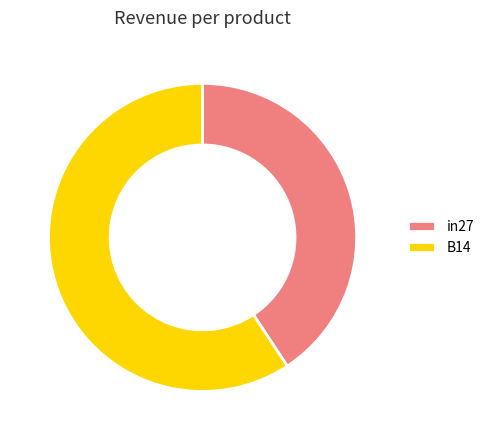

Is the sum of B14 and in27 greater than half?

Yes